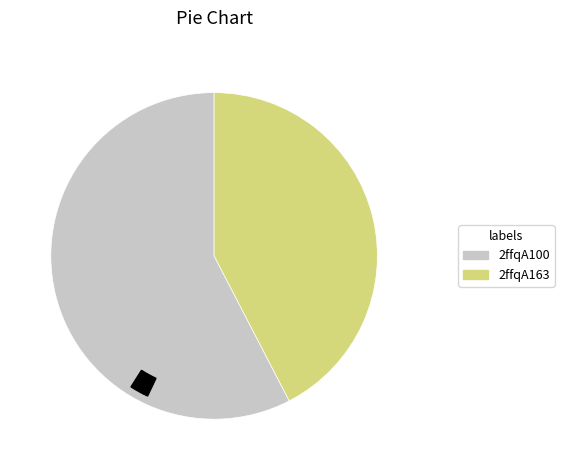

What is the change in value from 2ffqA100 to 2ffqA163?

-2.2